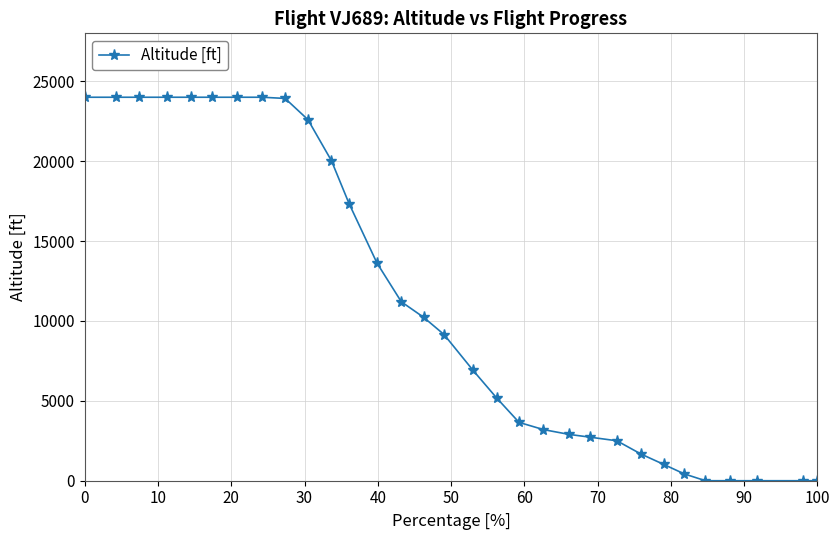

What is the sum of all values?

350275